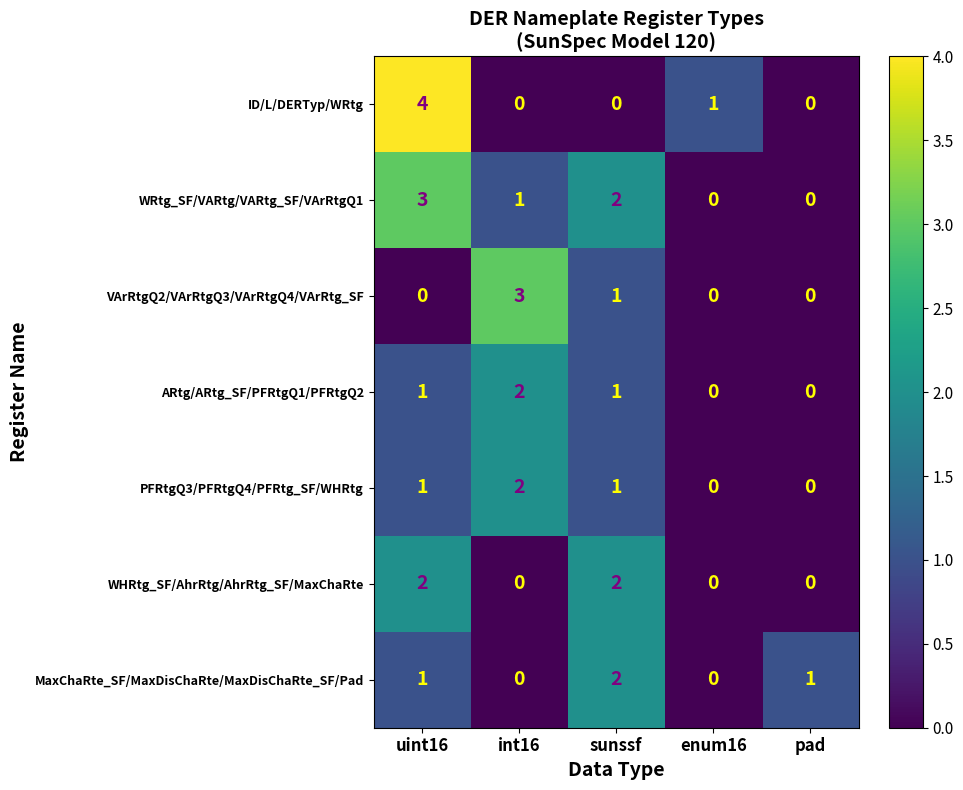

Which series has the largest range (max minus min)?

ID/L/DERTyp/WRtg